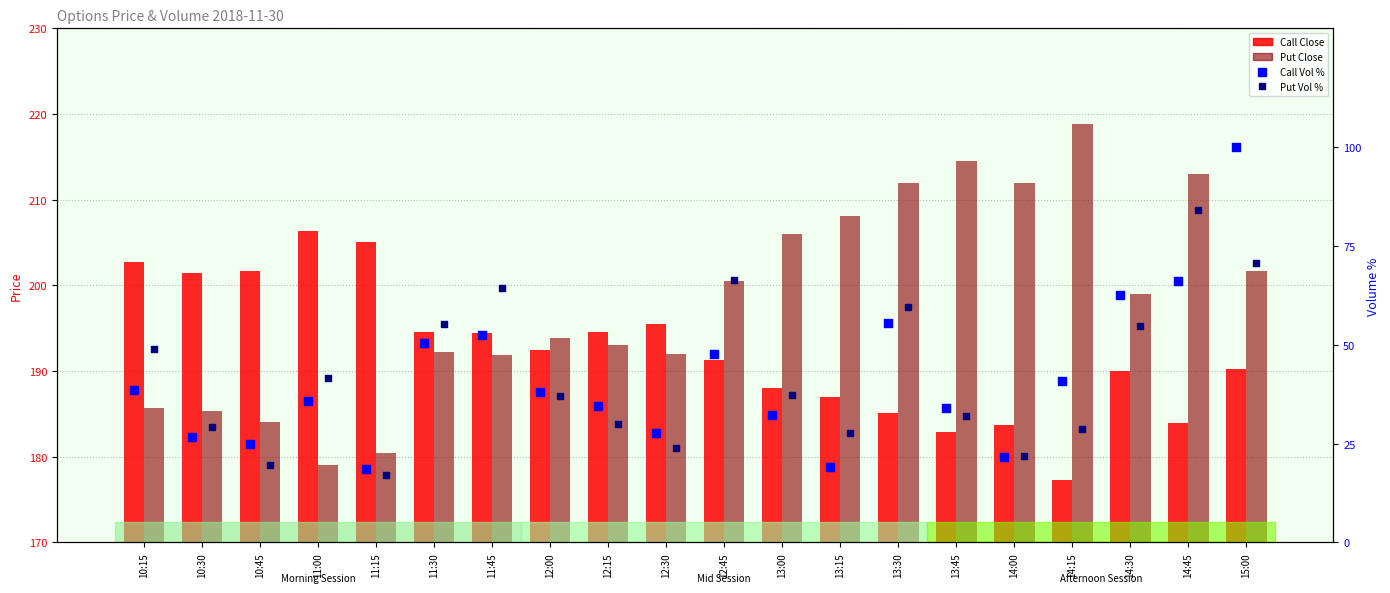

Which series contains the lowest Y value?

Put Vol %